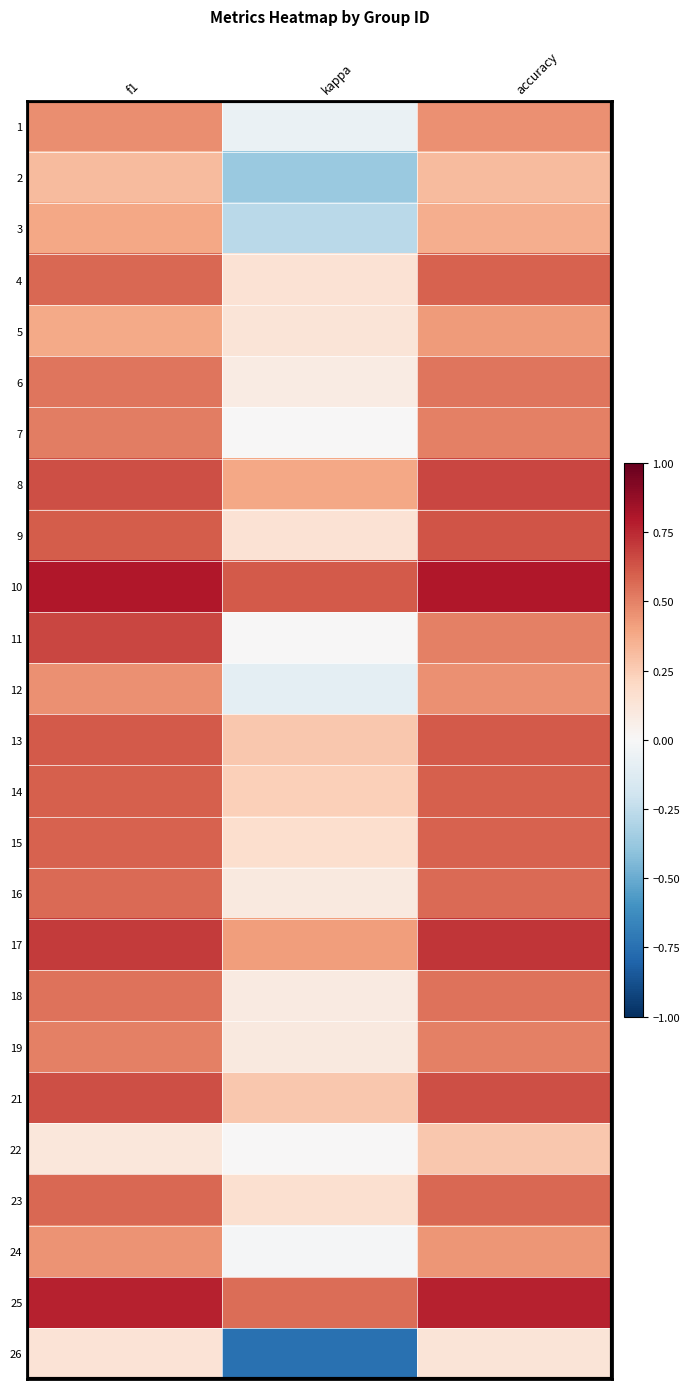

Reading left to right, list all the values displayed in this chart.

1: f1=0.5	kappa=-0.1	accuracy=0.5
2: f1=0.3	kappa=-0.4	accuracy=0.3
3: f1=0.4	kappa=-0.3	accuracy=0.4
4: f1=0.6	kappa=0.1	accuracy=0.6
5: f1=0.4	kappa=0.1	accuracy=0.4
6: f1=0.5	kappa=0.1	accuracy=0.5
7: f1=0.5	kappa=0.0	accuracy=0.5
8: f1=0.6	kappa=0.4	accuracy=0.7
9: f1=0.6	kappa=0.1	accuracy=0.6
10: f1=0.8	kappa=0.6	accuracy=0.8
11: f1=0.7	kappa=0.0	accuracy=0.5
12: f1=0.5	kappa=-0.1	accuracy=0.5
13: f1=0.6	kappa=0.3	accuracy=0.6
14: f1=0.6	kappa=0.2	accuracy=0.6
15: f1=0.6	kappa=0.2	accuracy=0.6
16: f1=0.6	kappa=0.1	accuracy=0.6
17: f1=0.7	kappa=0.4	accuracy=0.7
18: f1=0.5	kappa=0.1	accuracy=0.5
19: f1=0.5	kappa=0.1	accuracy=0.5
21: f1=0.6	kappa=0.3	accuracy=0.6
22: f1=0.1	kappa=0.0	accuracy=0.3
23: f1=0.6	kappa=0.2	accuracy=0.6
24: f1=0.4	kappa=-0.0	accuracy=0.4
25: f1=0.8	kappa=0.6	accuracy=0.8
26: f1=0.1	kappa=-0.8	accuracy=0.1